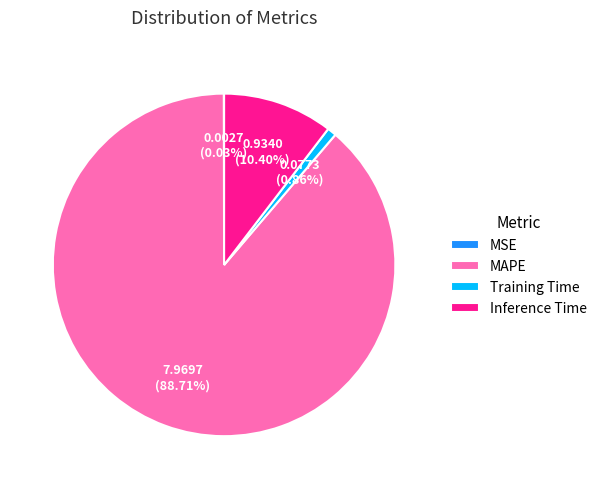

What percentage is the Training Time slice, to the nearest percent?

1%